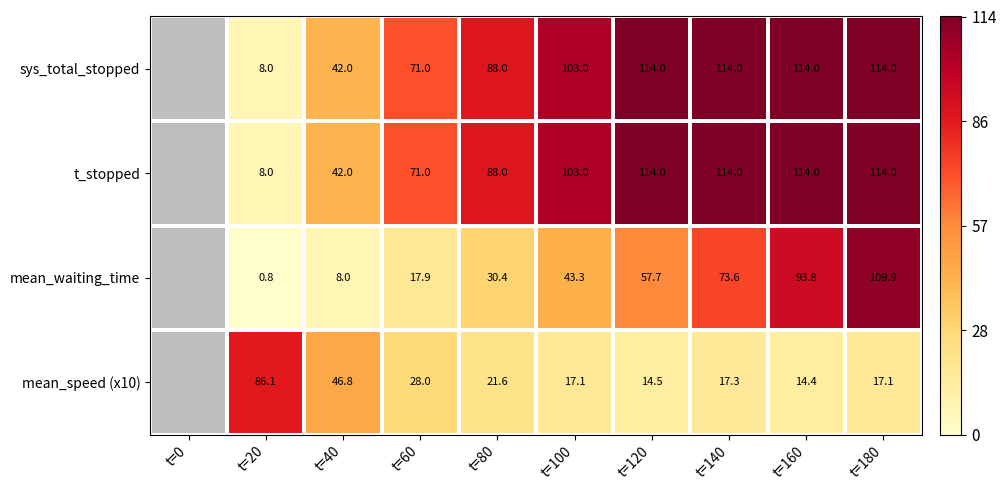

What is the sum of the mean_speed (x10) values at t=20 and t=160?

100.5